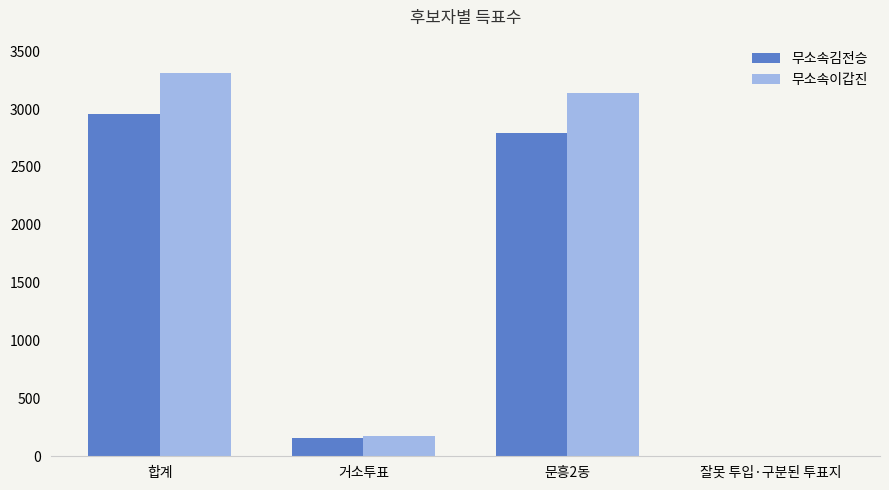

True or false: 무소속김전승 has a value of 160 at 거소투표.

True